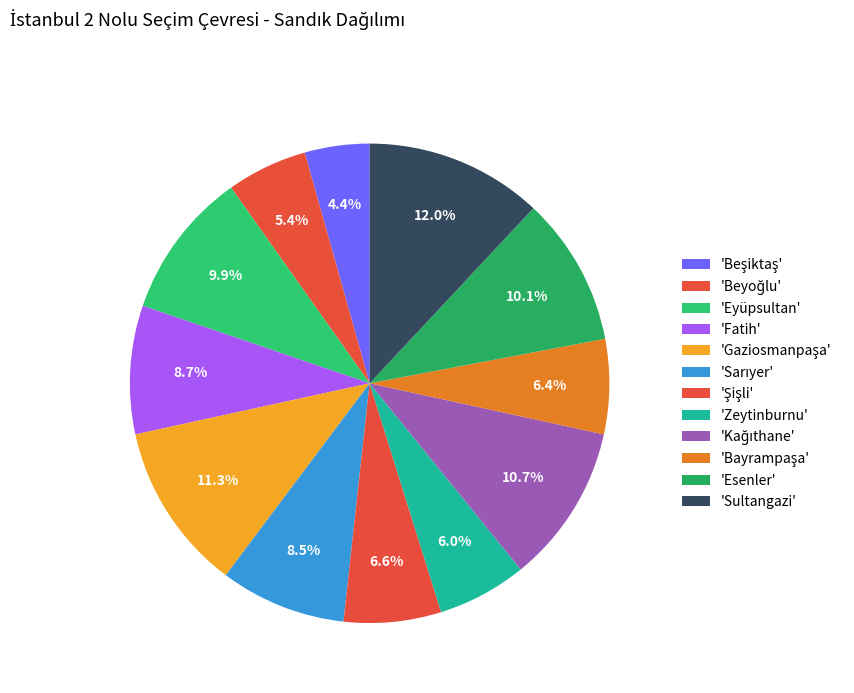

Count the number of slices in the pie.

12